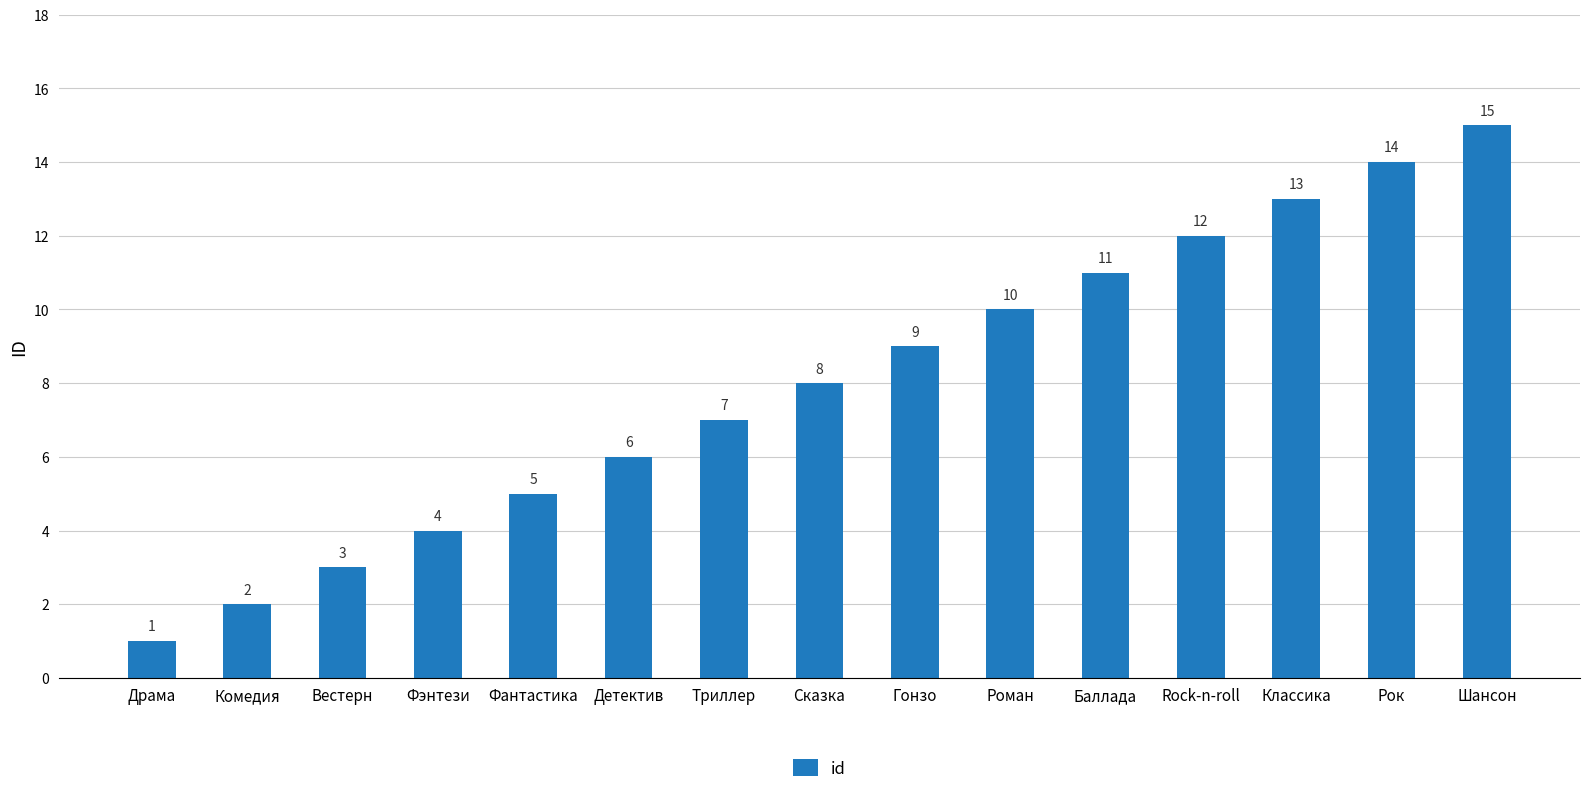

Reading left to right, transcribe all the data shown in this chart.

Драма=1	Комедия=2	Вестерн=3	Фэнтези=4	Фантастика=5	Детектив=6	Триллер=7	Сказка=8	Гонзо=9	Роман=10	Баллада=11	Rock-n-roll=12	Классика=13	Рок=14	Шансон=15